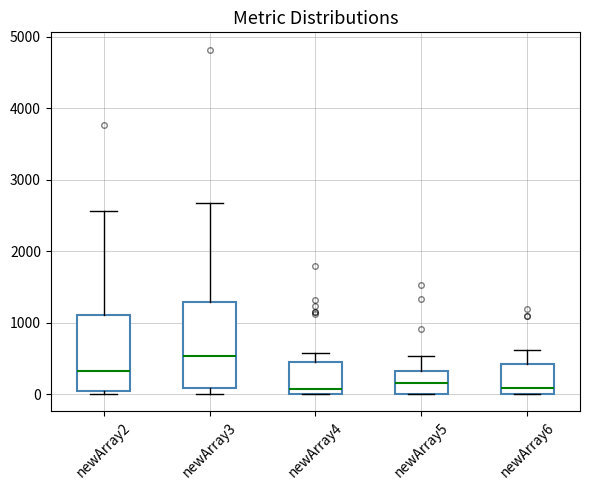

Comparing the boxes themselves (not the whiskers), which one is the tallest?

newArray3